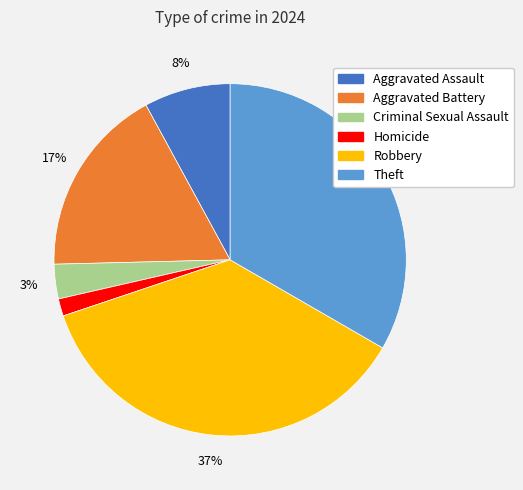

Which category has the biggest portion of the pie?

Robbery